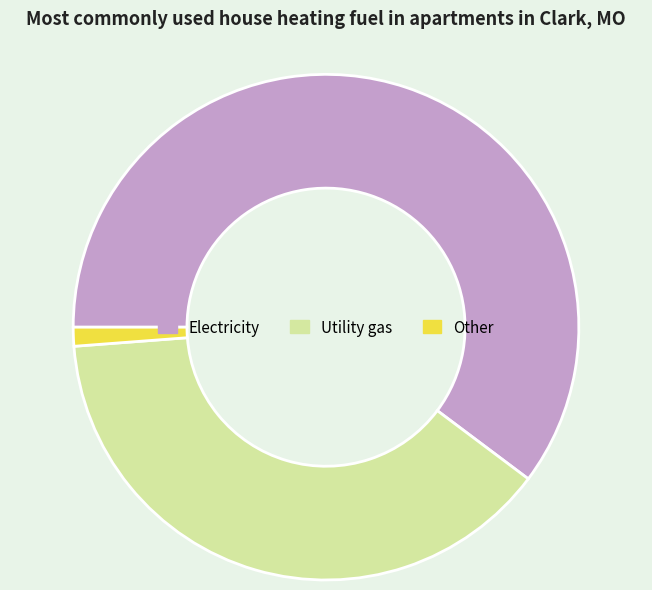

Does any single category account for the majority?

Yes